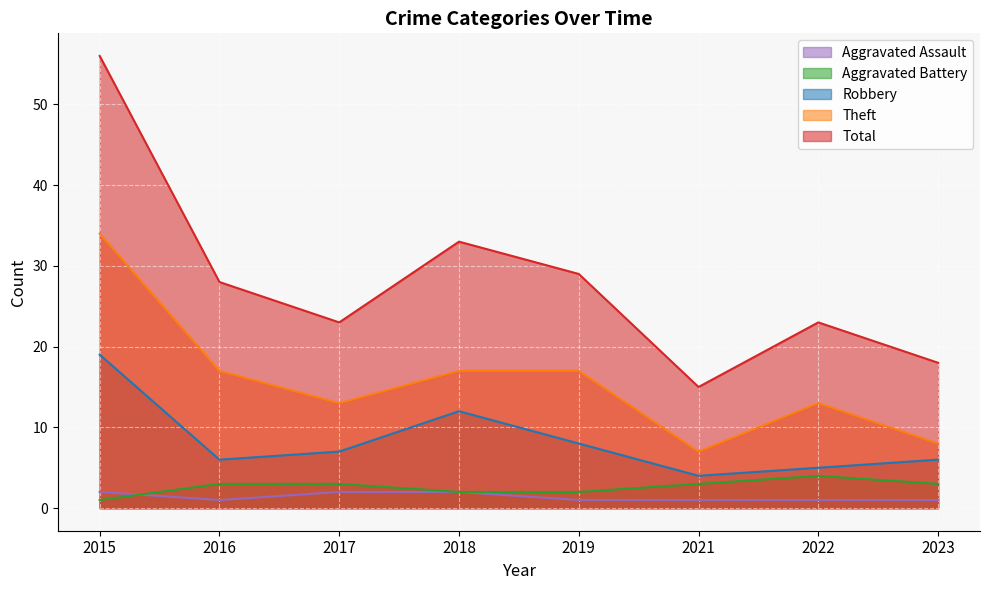

What is the spread (max minus min) of values at 2021?

14